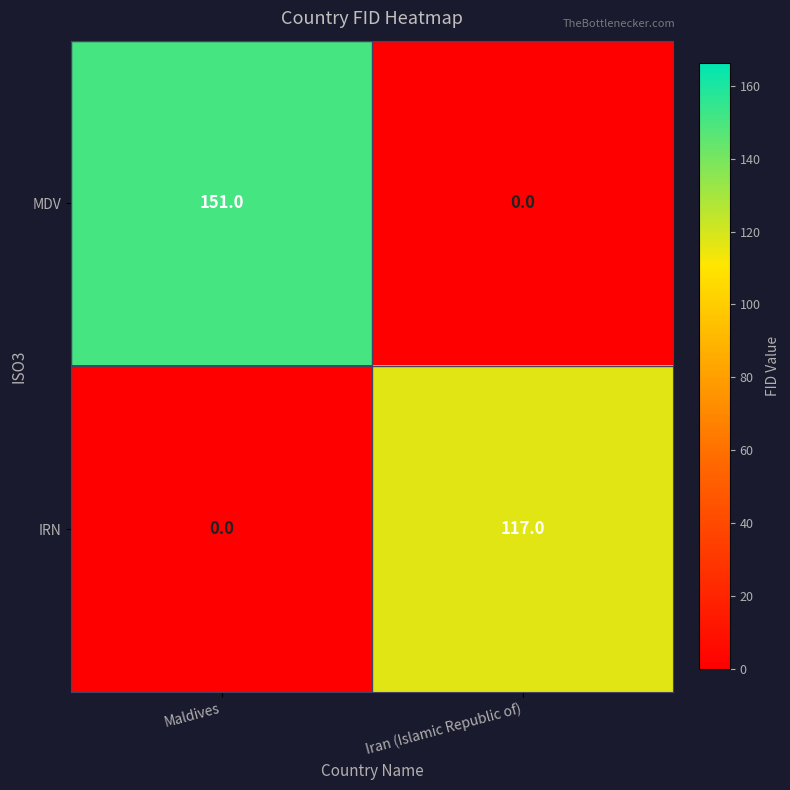

Is it true that MDV equals 94 at Maldives?

False